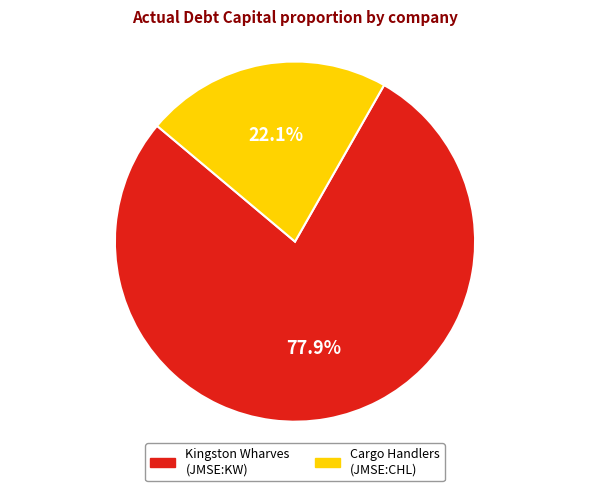

Does any single category account for the majority?

Yes